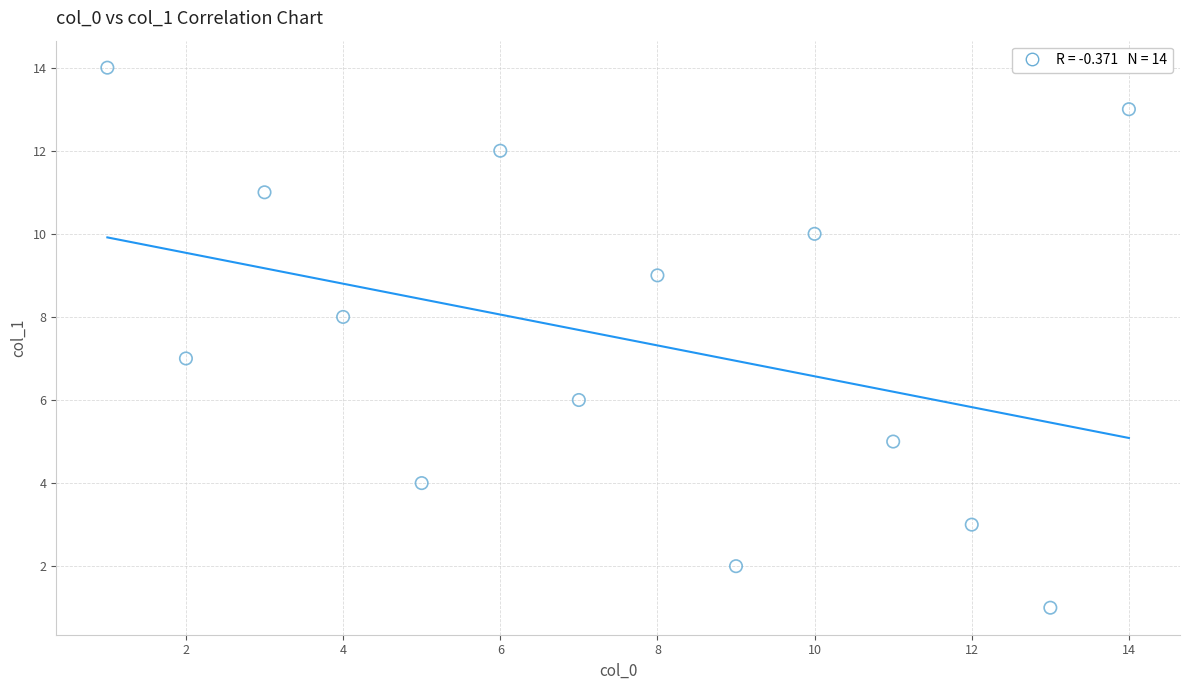

What is the range of X values (max minus min)?

13